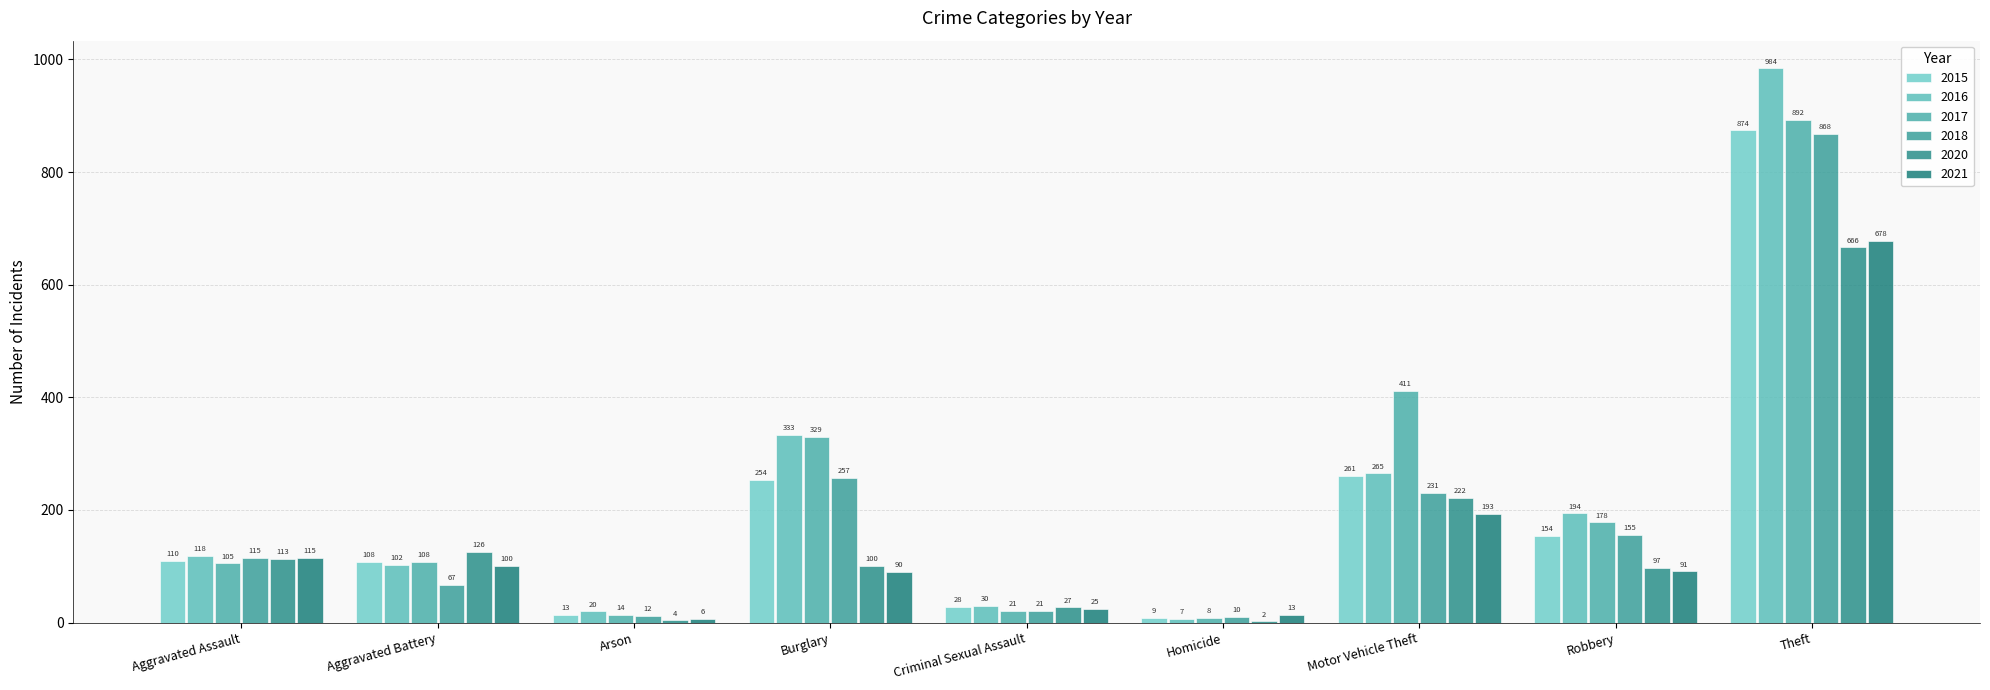

Where is 2016 nearest to the value 495?

Burglary